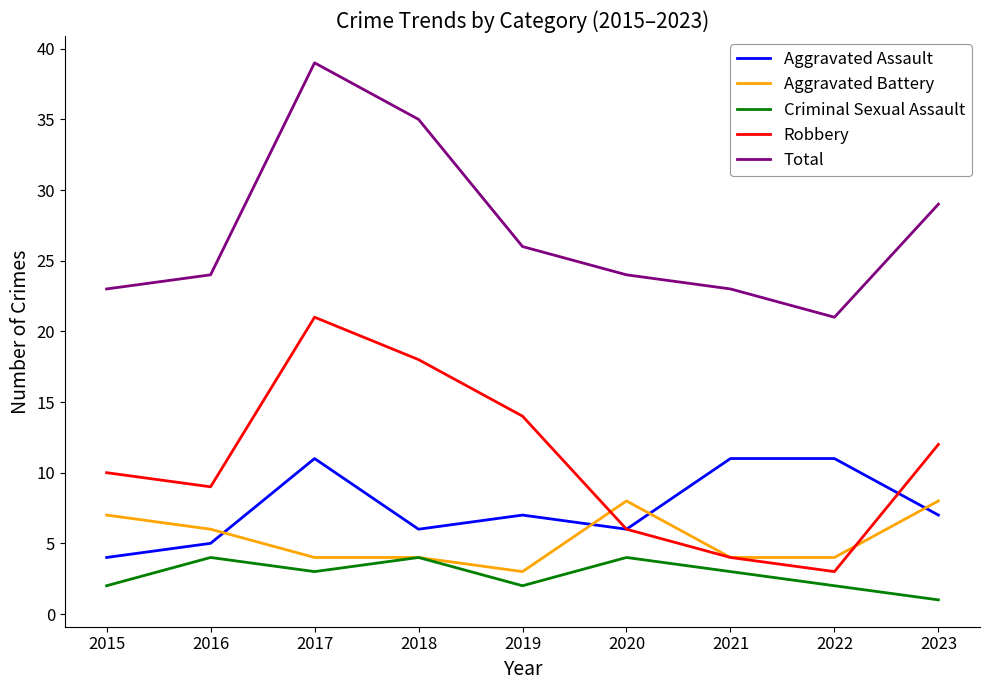

At how many categories does at least one series exceed 14?

9